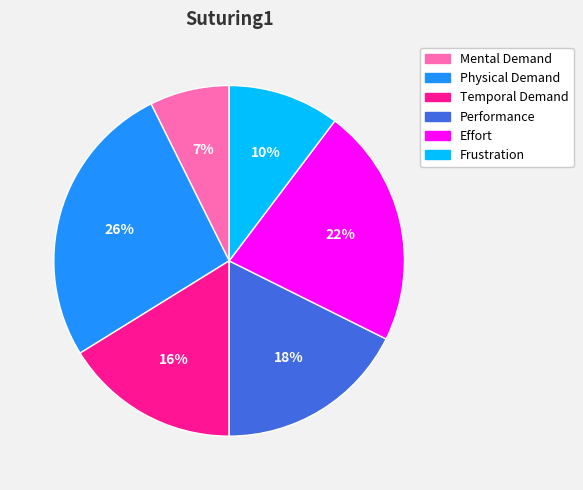

To the nearest percent, what is the average slice percentage?

17%